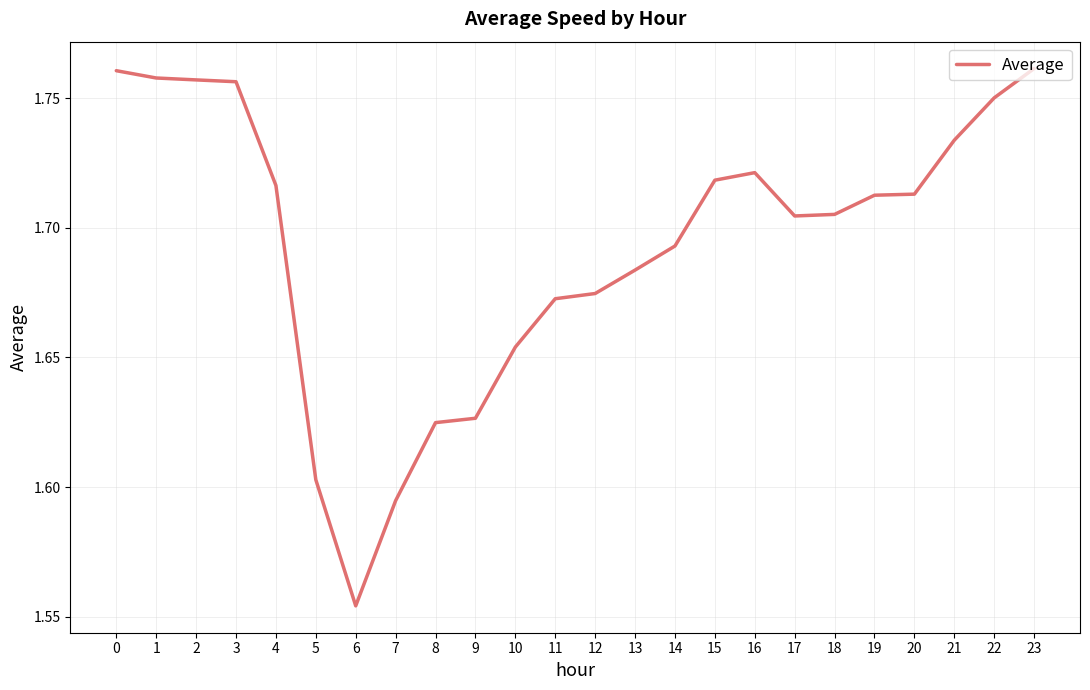

Which label corresponds to the smallest value in the chart?

6